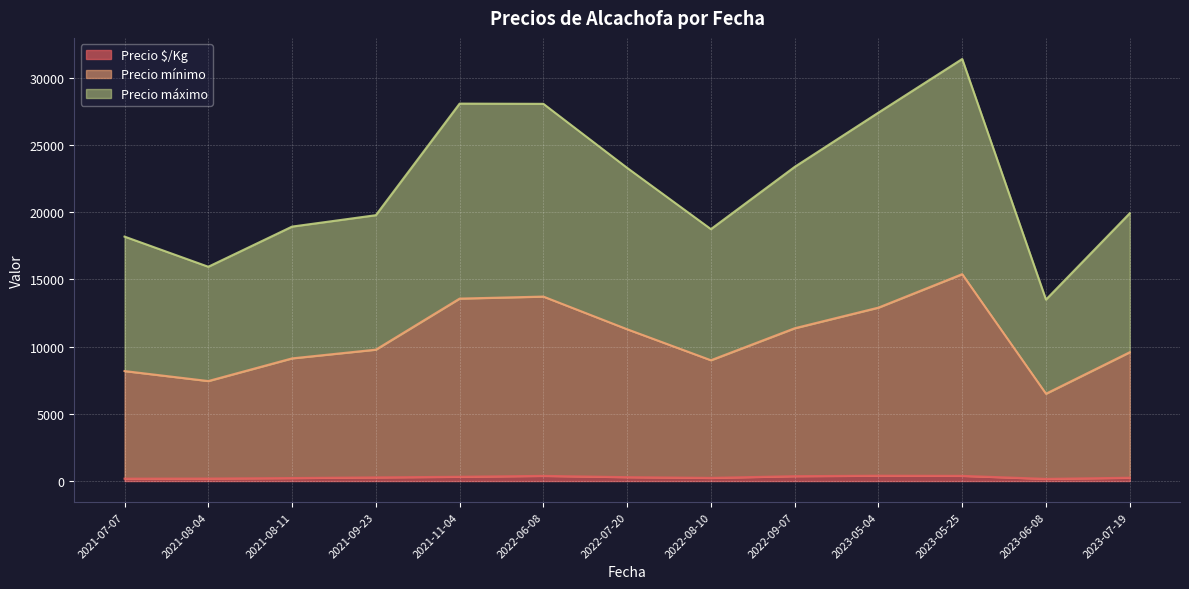

What are all the series names shown in the legend?

Precio $/Kg, Precio mínimo, Precio máximo